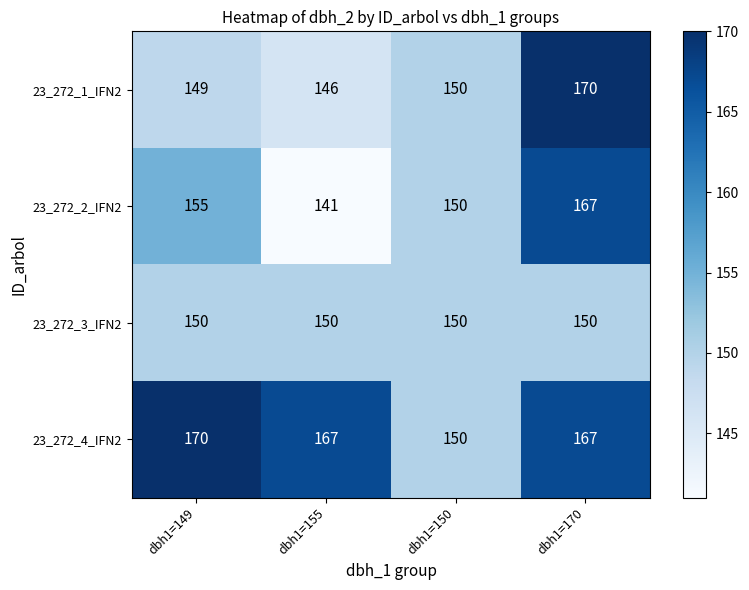

What is the spread (max minus min) of values at dbh1=170?

20